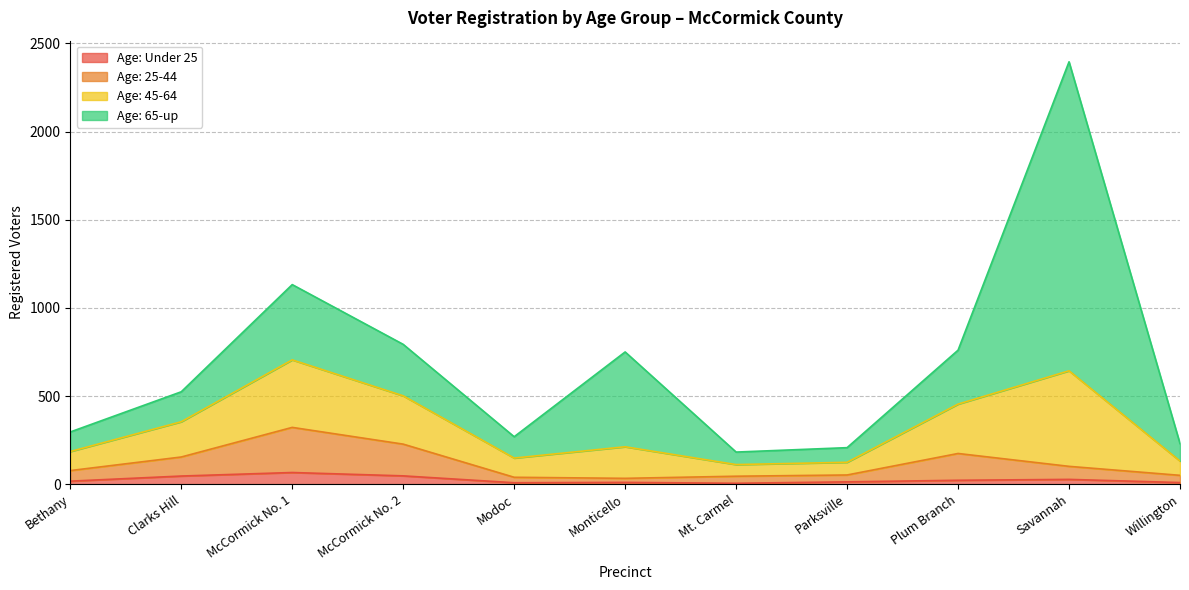

True or false: Age: 25-44 and Age: Under 25 intersect in this chart.

False